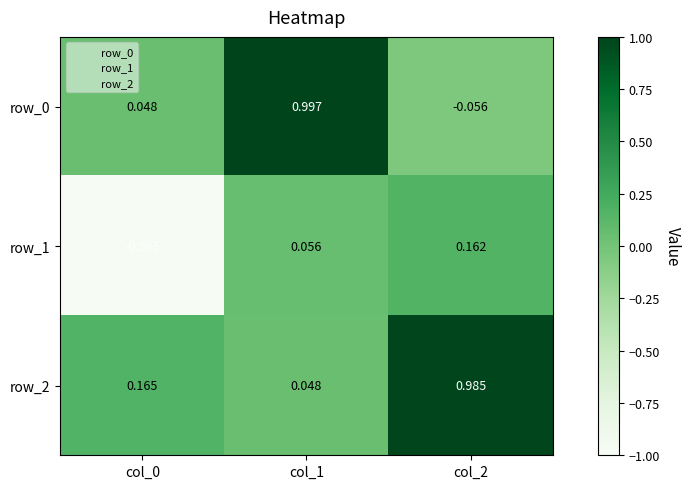

How many negative values does the row_0 series have?

1